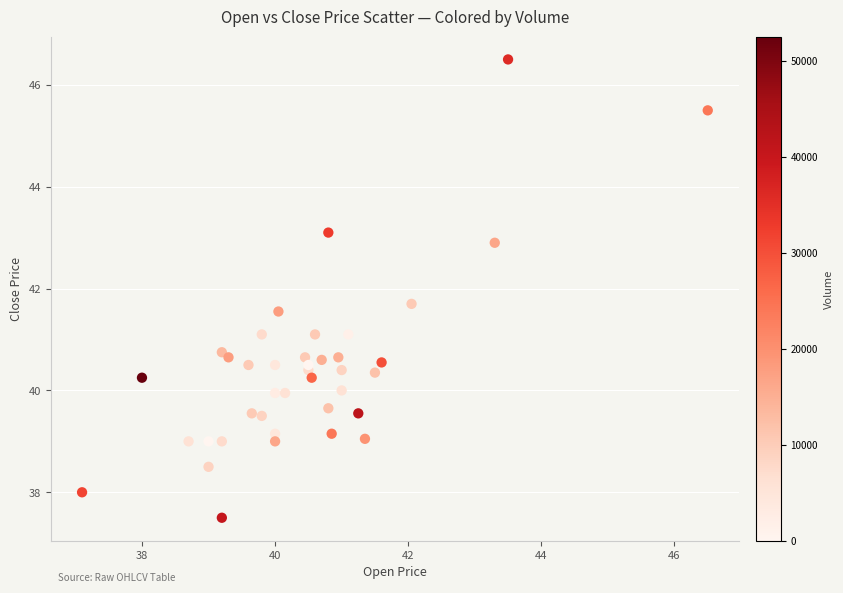

What Y value in the scatter plot is closest to 42?

41.7